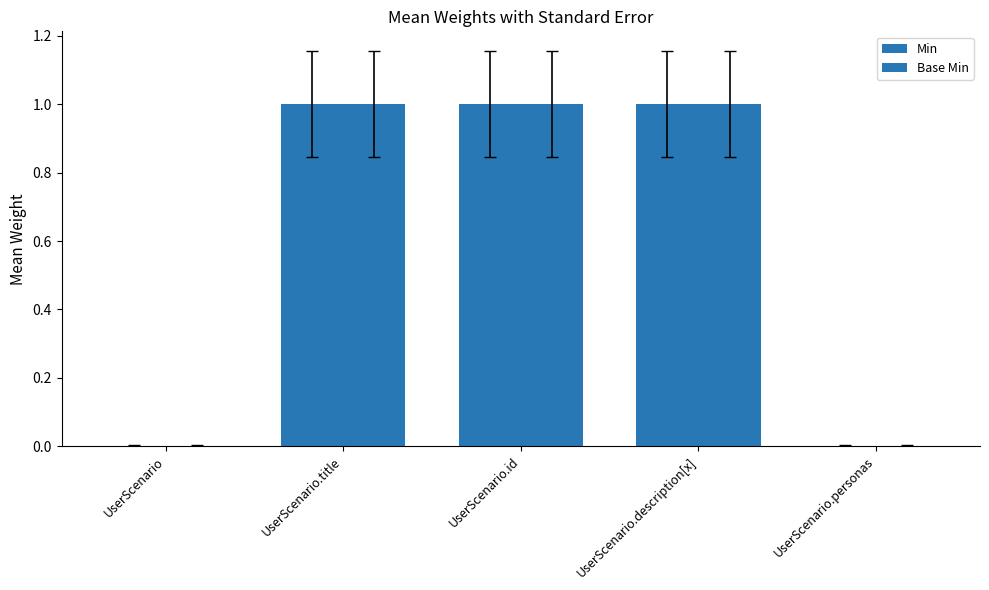

What position from the left is UserScenario?

1